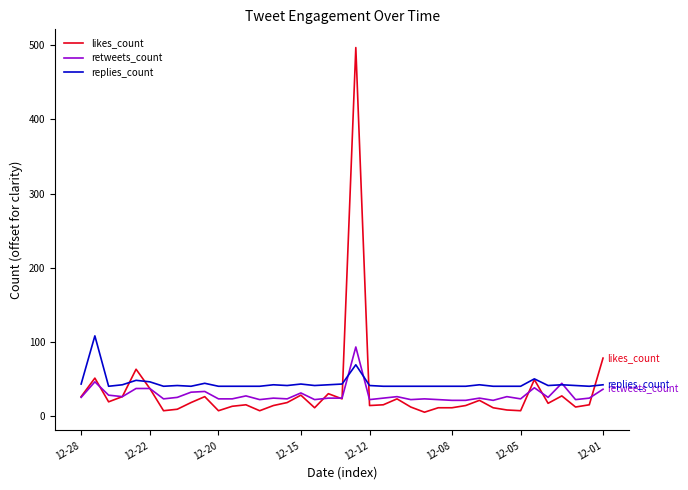

What is the highest value of the retweets_count series?

93